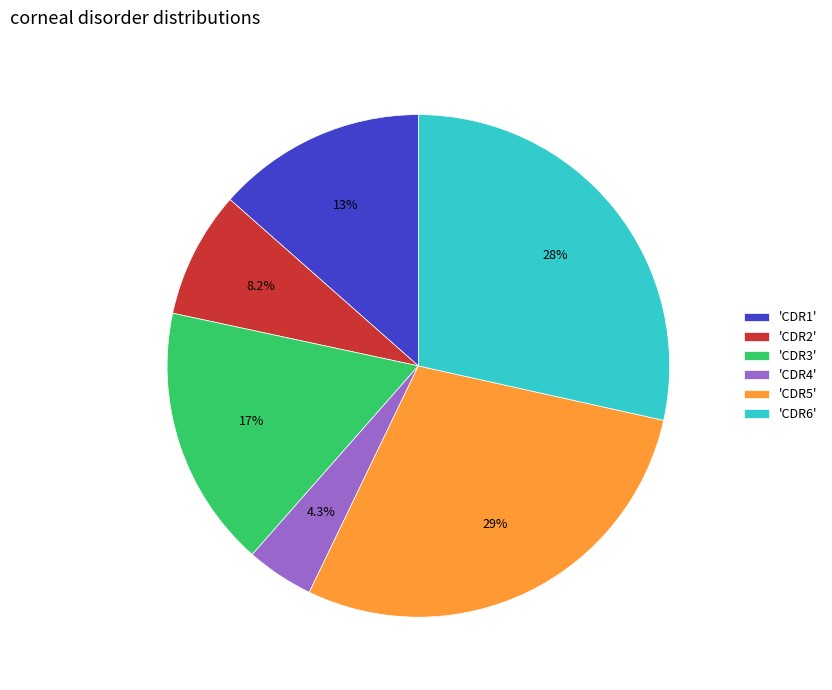

Which slice is the smallest?

'CDR4'